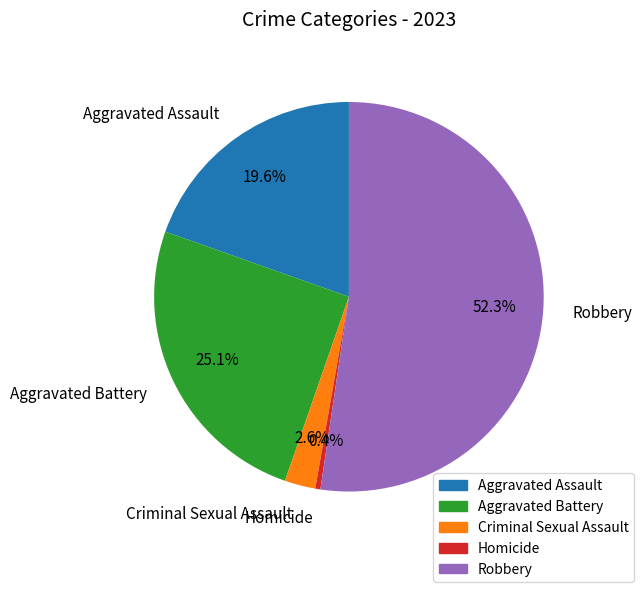

Do Robbery and Aggravated Battery together represent more than half of the pie?

Yes